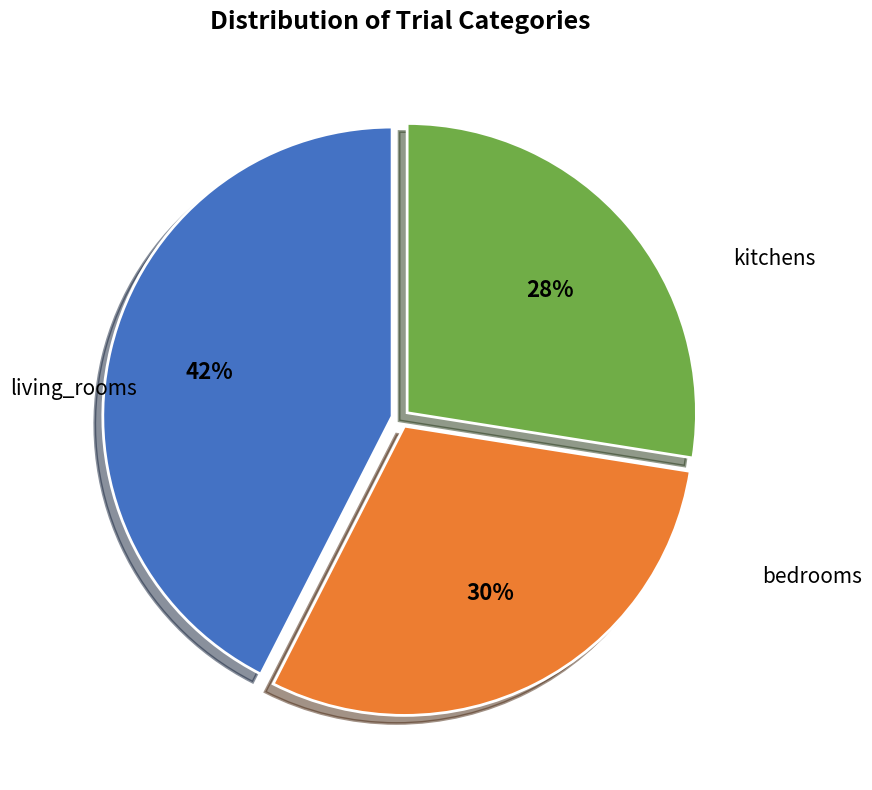

Does any single category account for the majority?

No